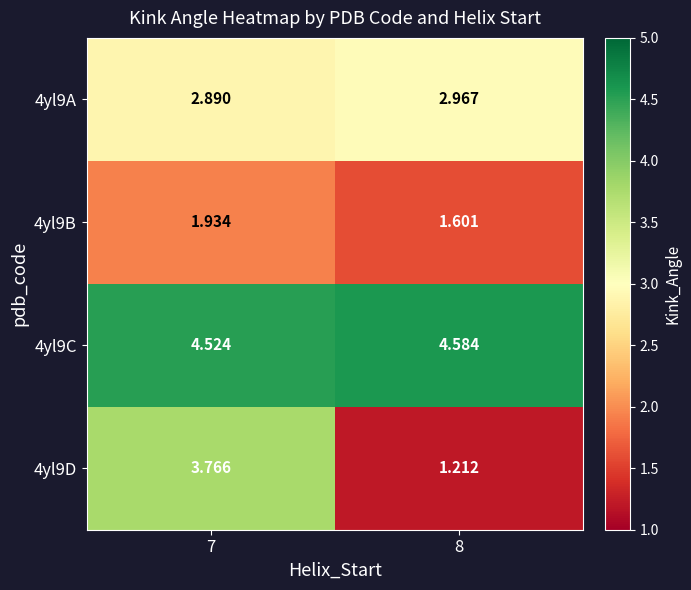

Rank the series by their average value, from highest to lowest.

4yl9C, 4yl9A, 4yl9D, 4yl9B